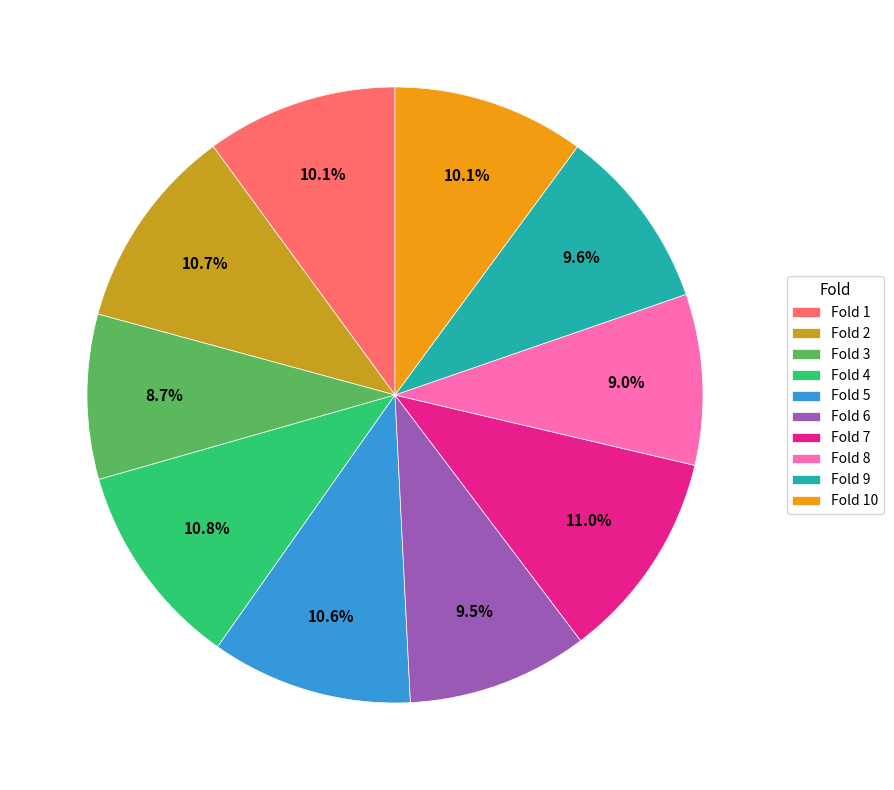

What portion of the pie excludes Fold 4?

89.2%